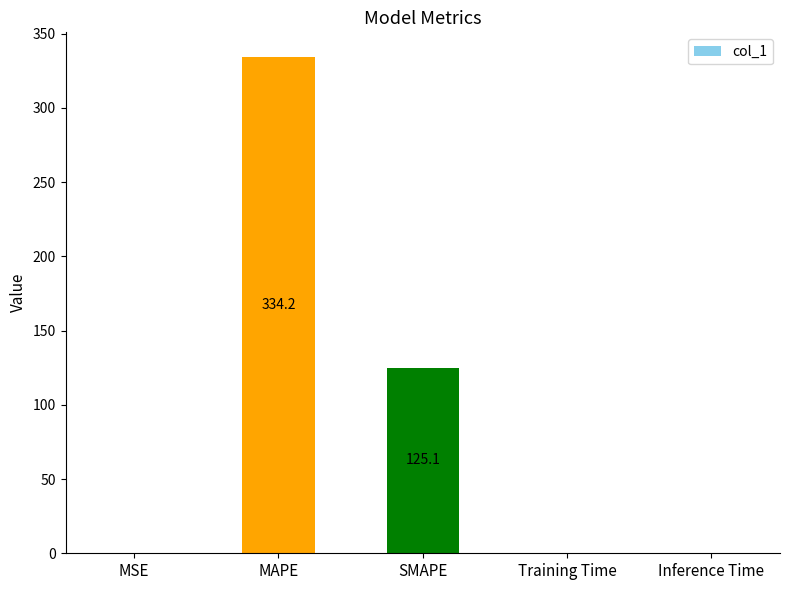

What is the change in value from MAPE to SMAPE?

-209.0